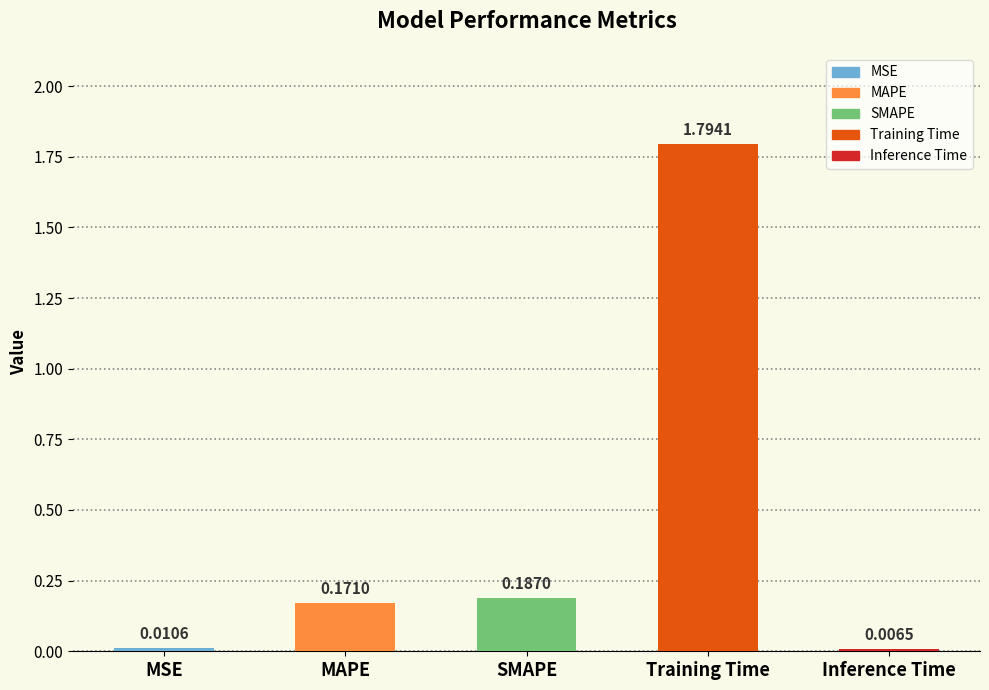

What is the approximate value at Training Time?

1.8